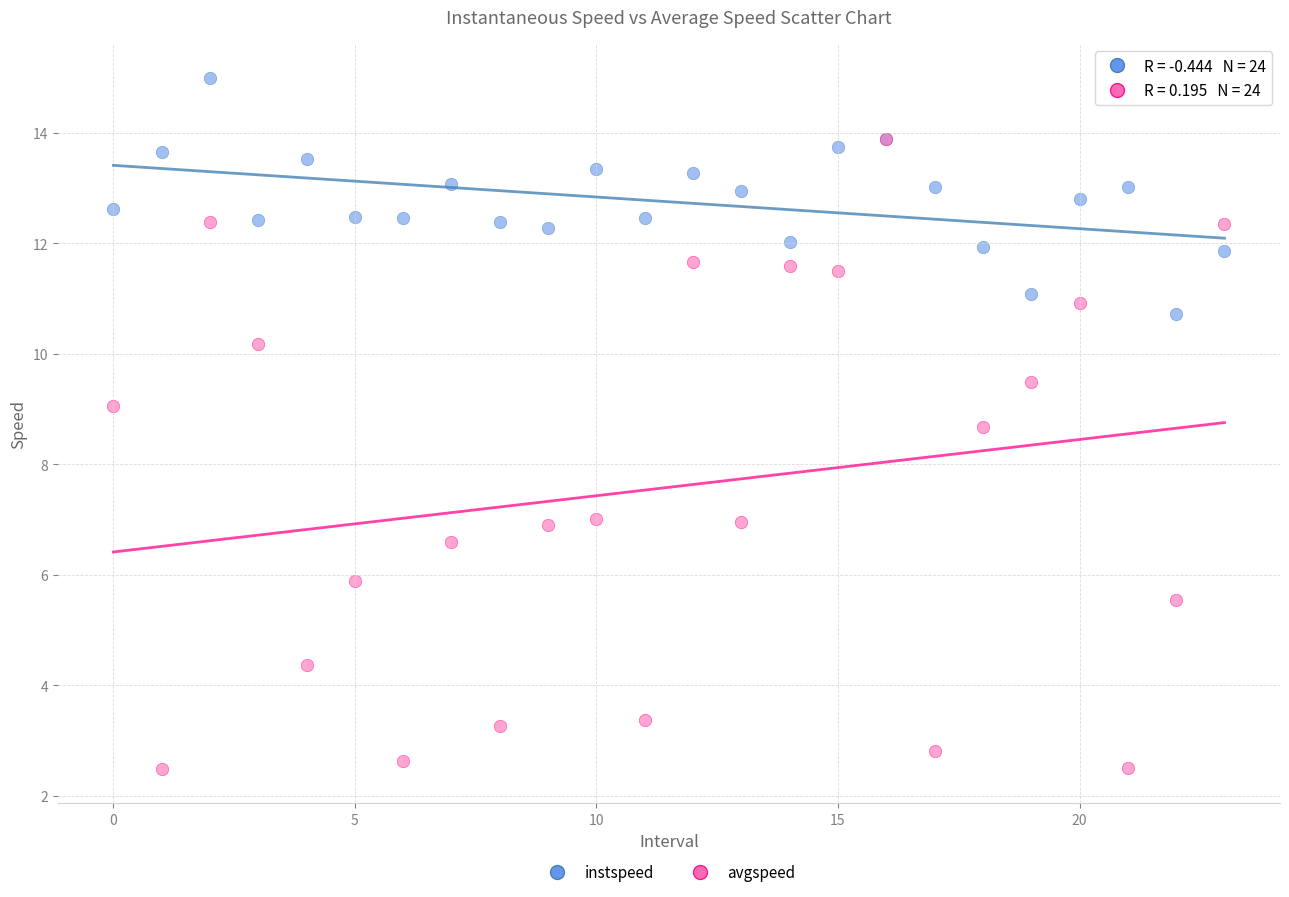

What are all the series names shown in the legend?

instspeed, avgspeed